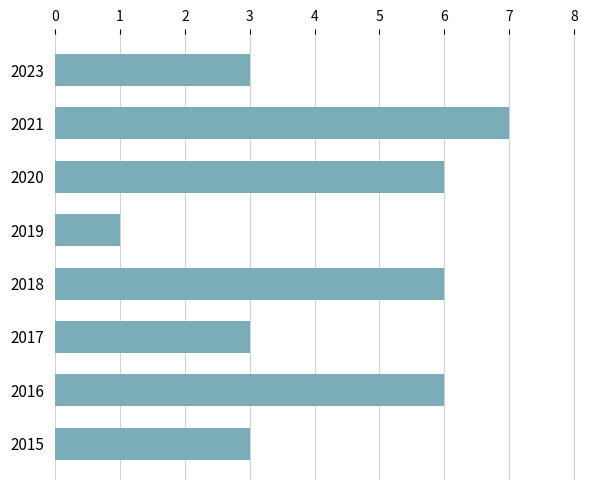

The value at 2020 is 6. True or false?

True